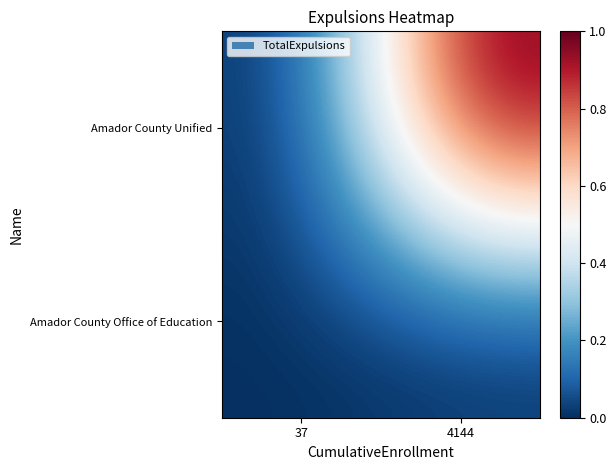

What is the difference between the maximum and minimum values in the Amador County Unified series?

1